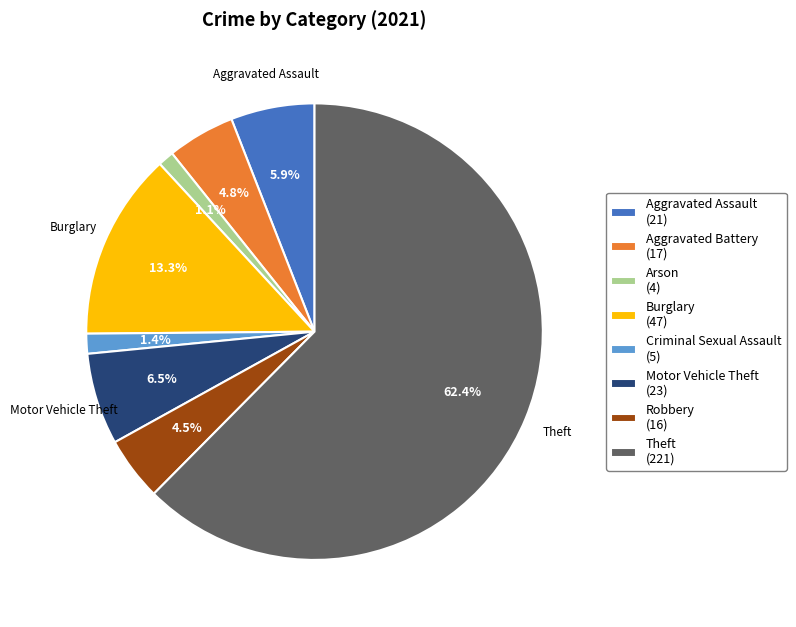

Which category has the biggest portion of the pie?

Theft (221)